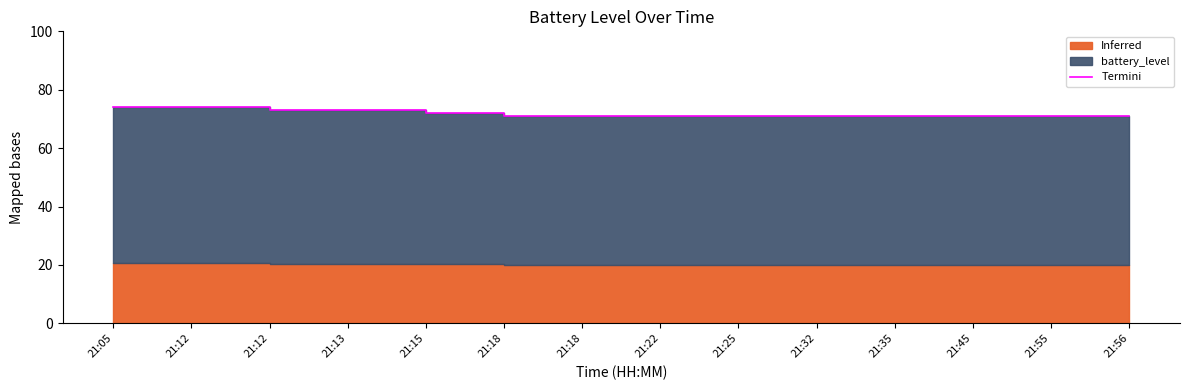

List the labels in order of value, smallest first.

21:18, 21:18, 21:22, 21:25, 21:32, 21:35, 21:45, 21:55, 21:56, 21:15, 21:12, 21:13, 21:05, 21:12